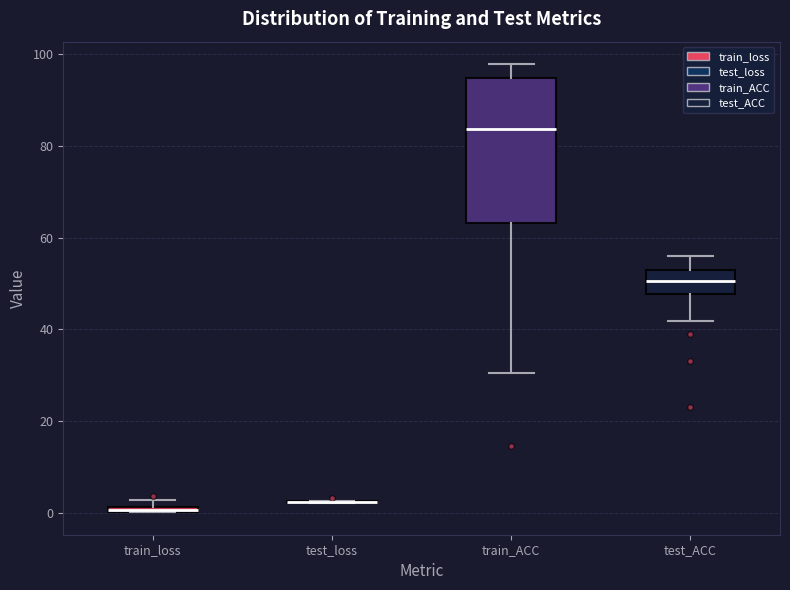

Which box is the tallest, from its lower edge to its upper edge?

train_ACC